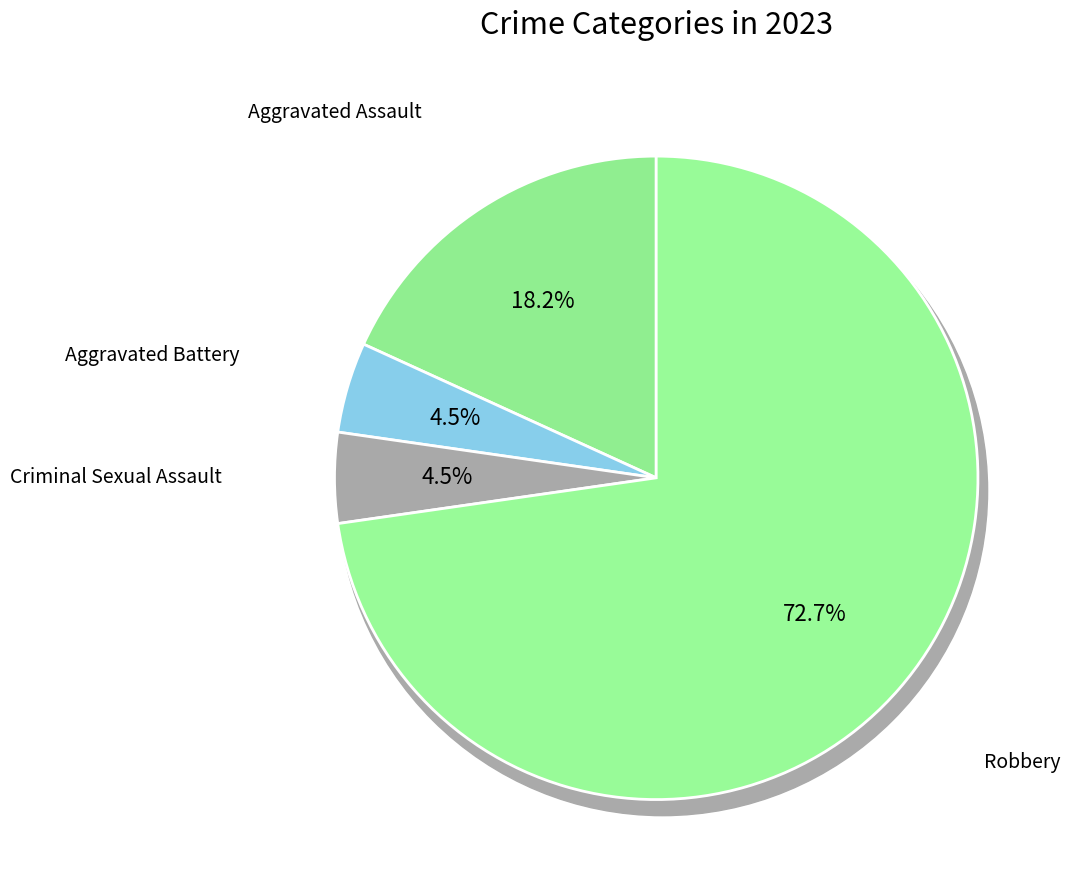

Which category has the biggest portion of the pie?

Robbery